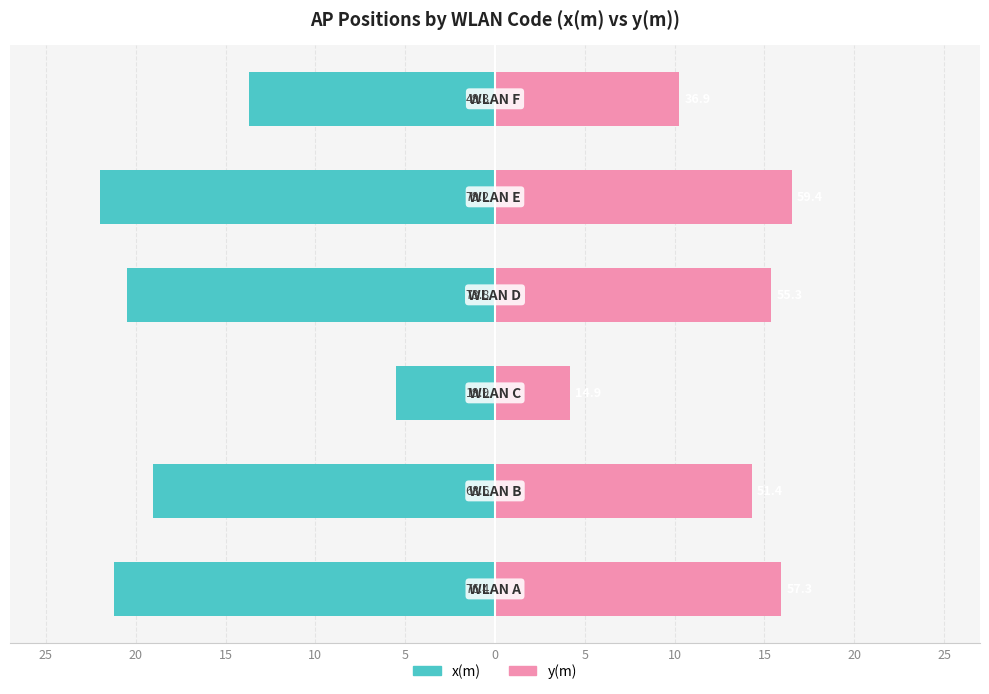

True or false: y(m) has a value of 7.5 at 20.

False